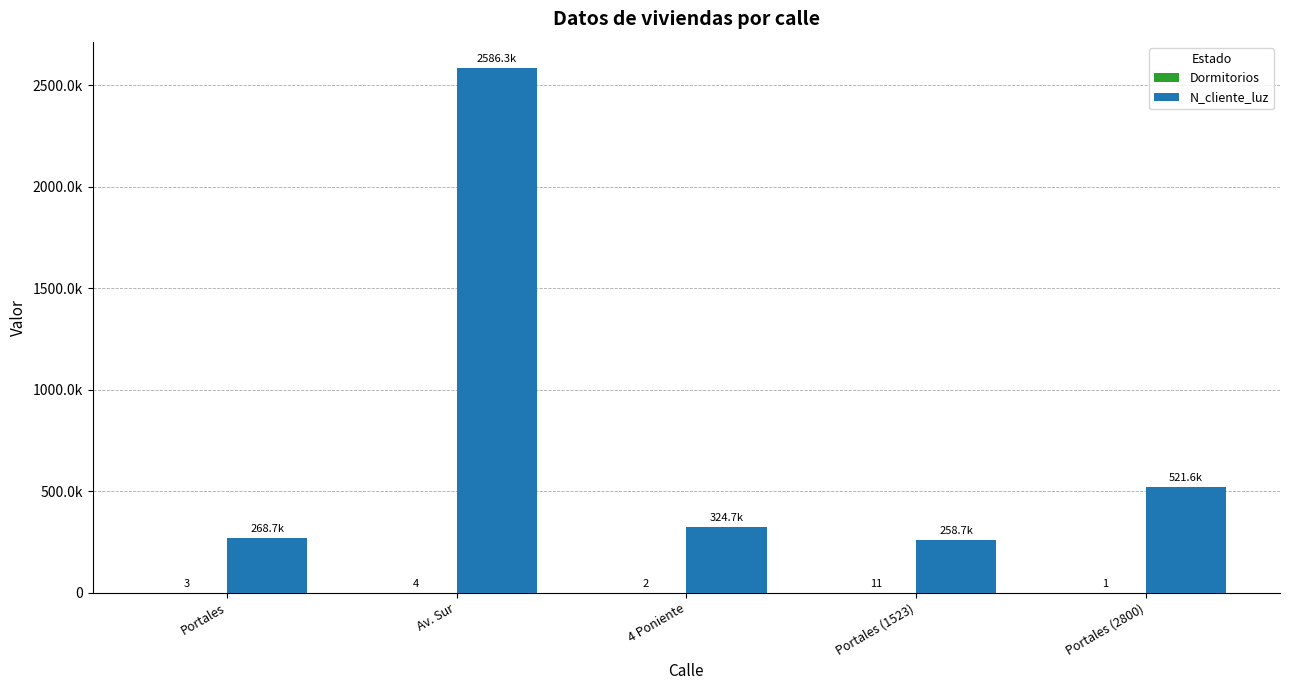

Read the Dormitorios value at 4 Poniente.

2